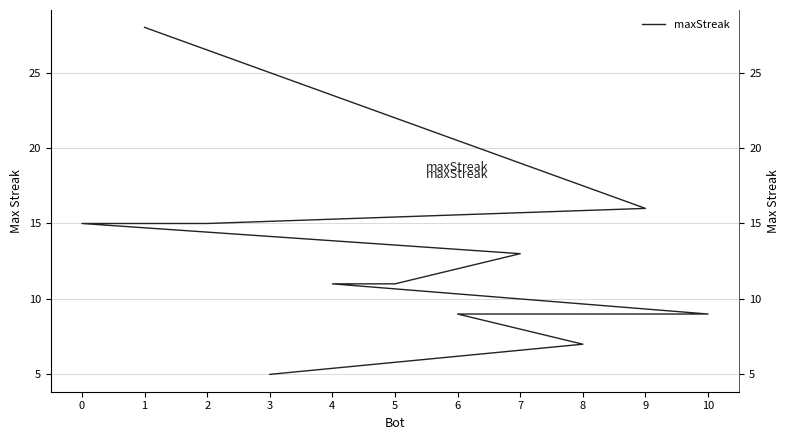

True or false: the data shows 11 at 4.

True